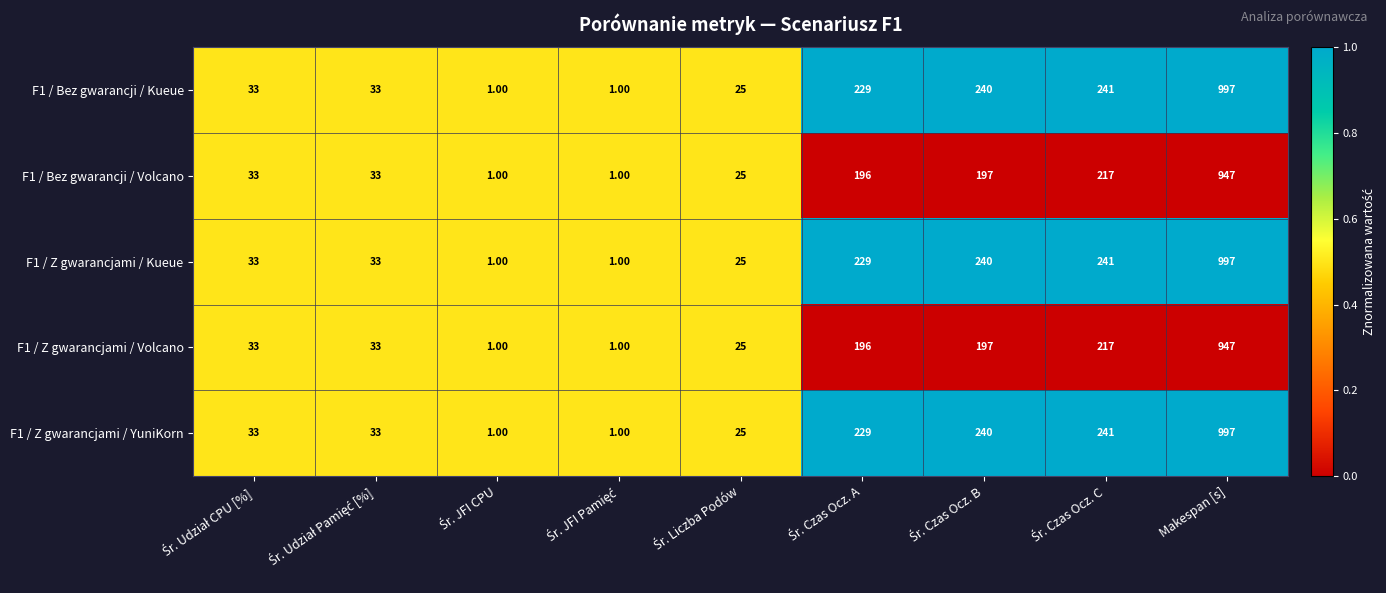

At which category is the sum across all series the highest?

Makespan [s]